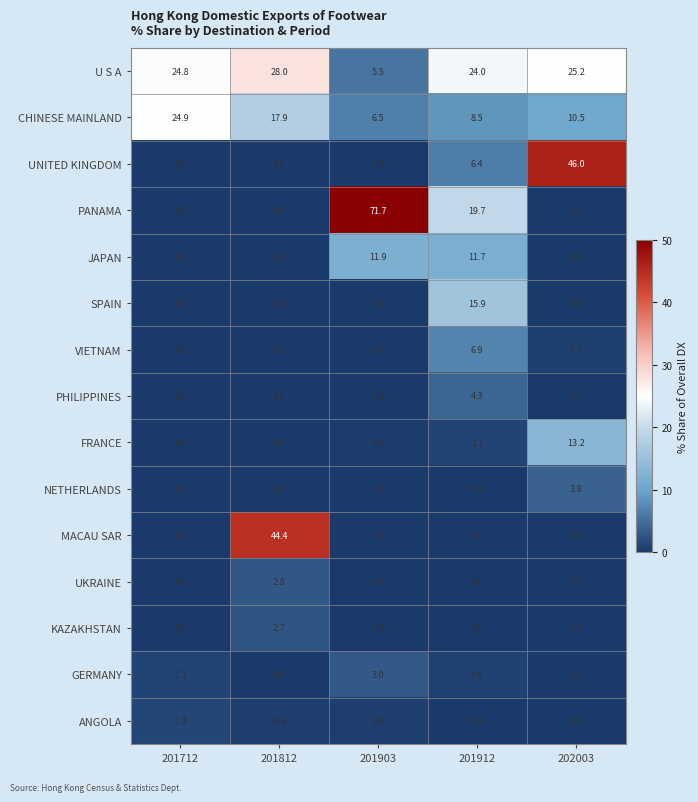

At which category does the chart reach its peak across all series?

201903